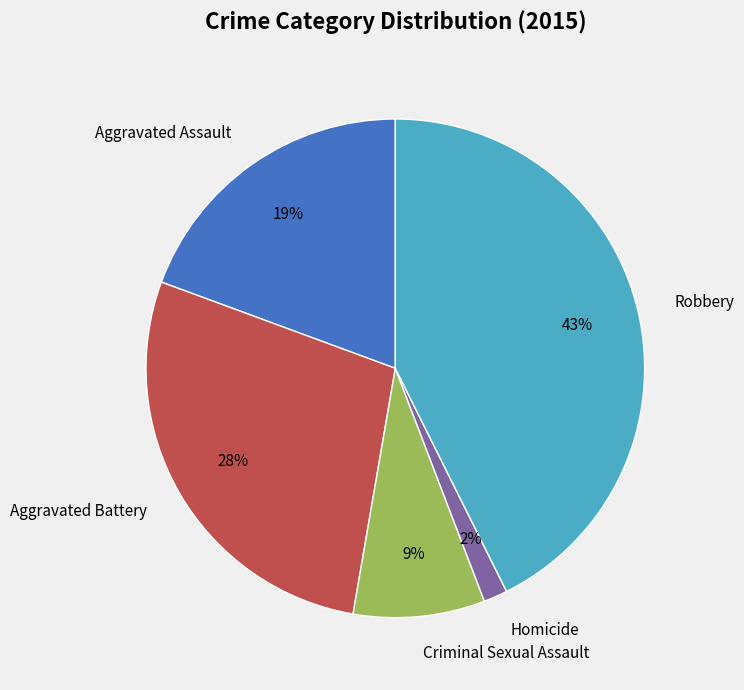

Do Criminal Sexual Assault and Aggravated Battery together represent more than half of the pie?

No